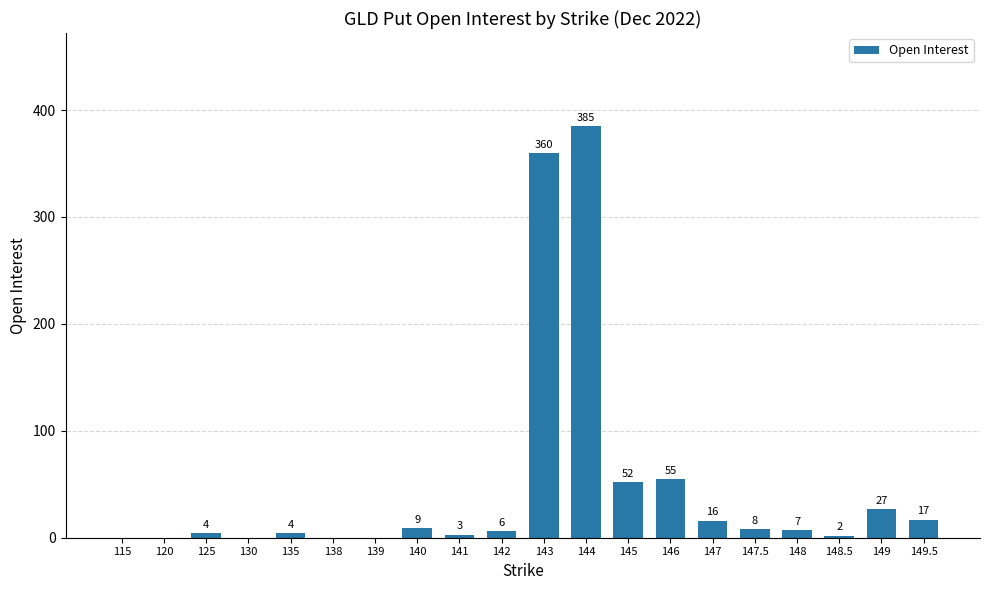

What is the maximum value shown in the chart?

385